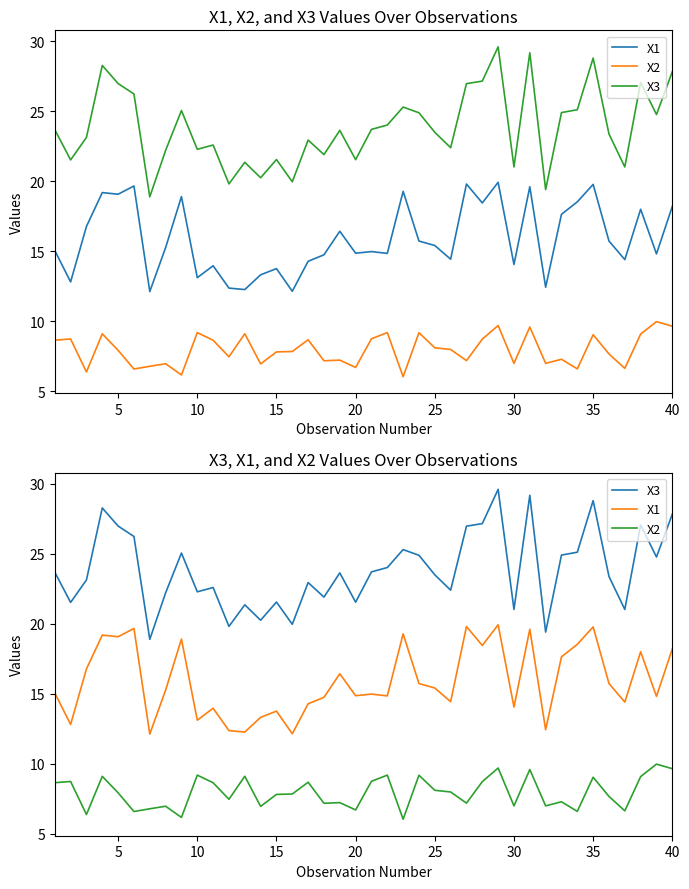

Read the X2 value at 25.

8.0